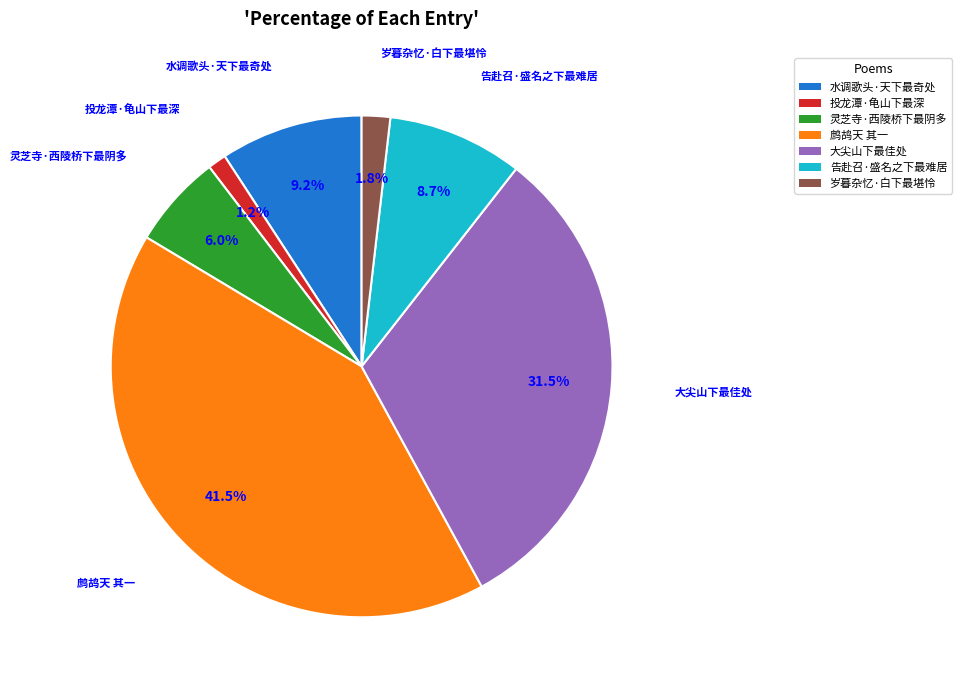

Is 大尖山下最佳处 the majority of the pie?

No